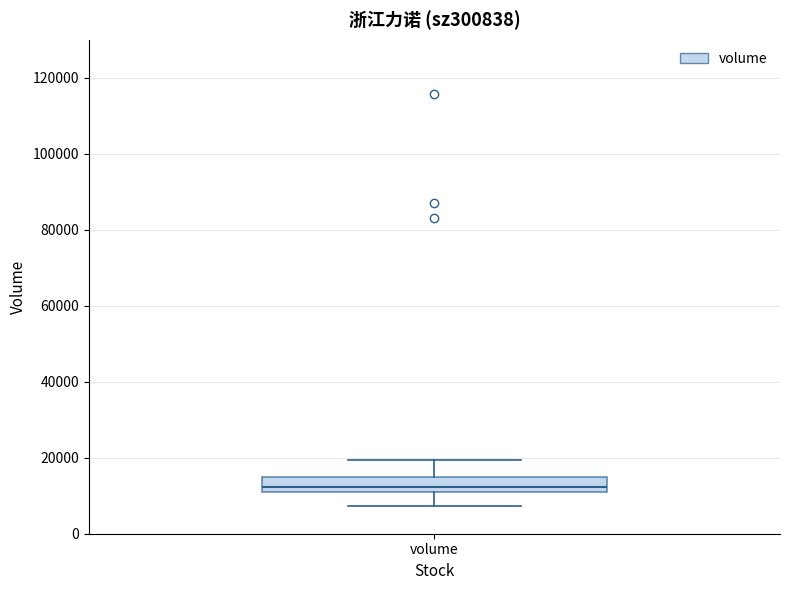

Read this box plot against the y-axis: the position of the median line, the range covered by the box, and the ends of both whiskers. The values are not printed on the chart, so give them approximately, as read against the axis.

median 12000, box 10000 to 16000, whiskers 8000 to 20000